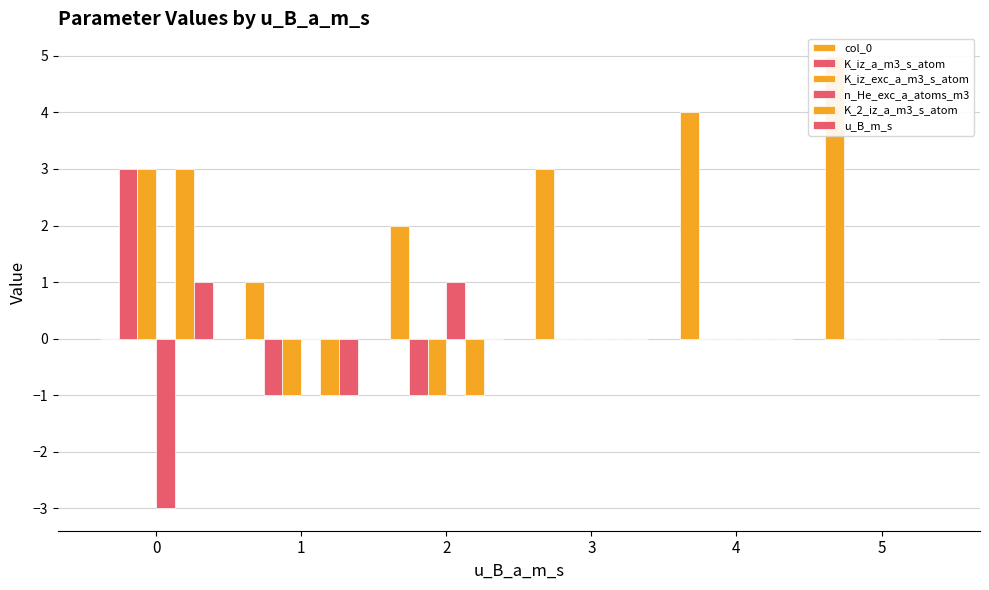

How many data points in K_2_iz_a_m3_s_atom are less than 0?

2